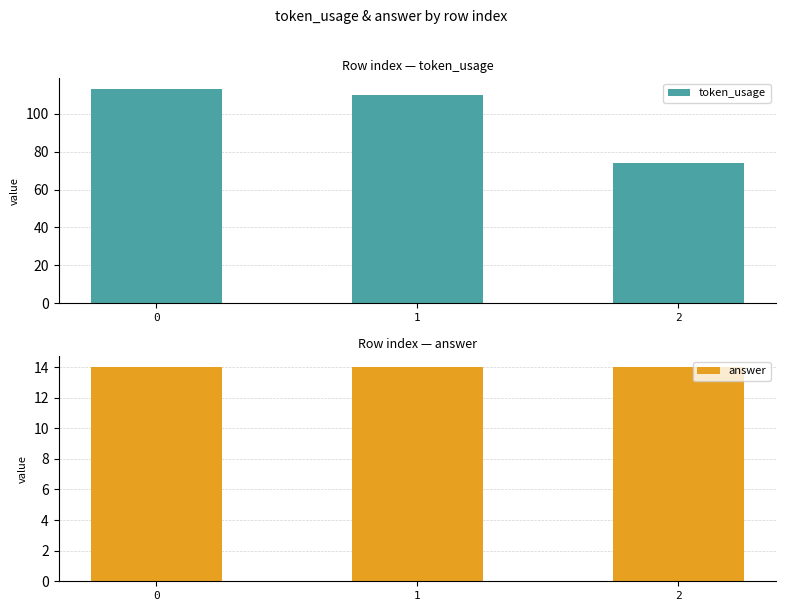

What is the difference between the highest and lowest values at 0?

99